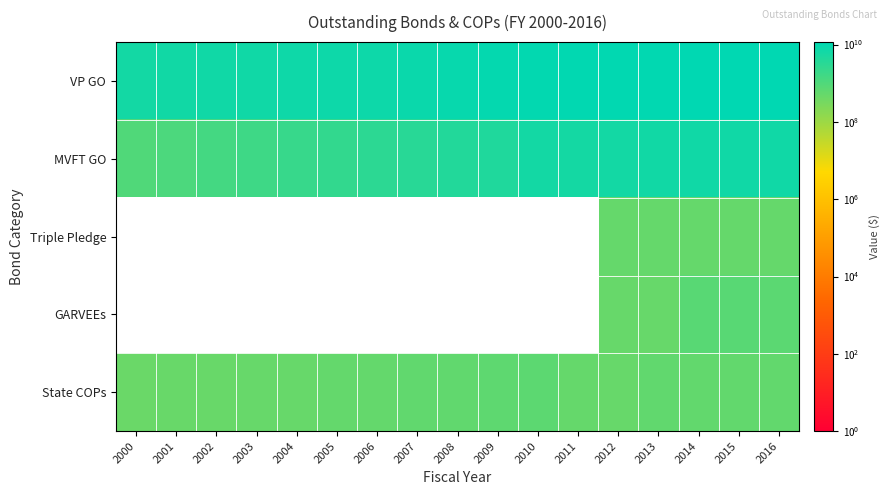

What is the difference between the highest and lowest values at 2001?

6543230155.5